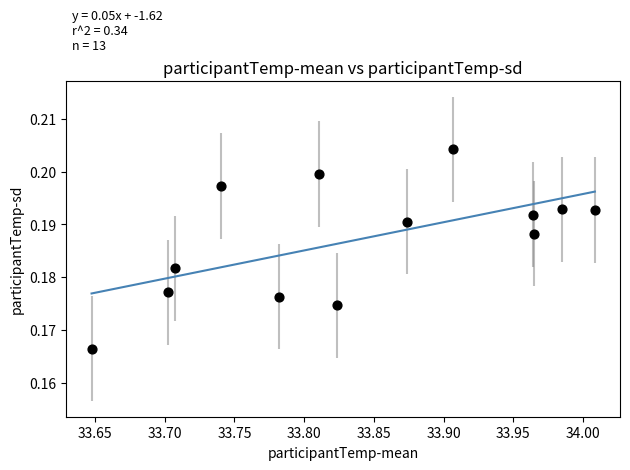

Count the number of points in this scatter plot.

13